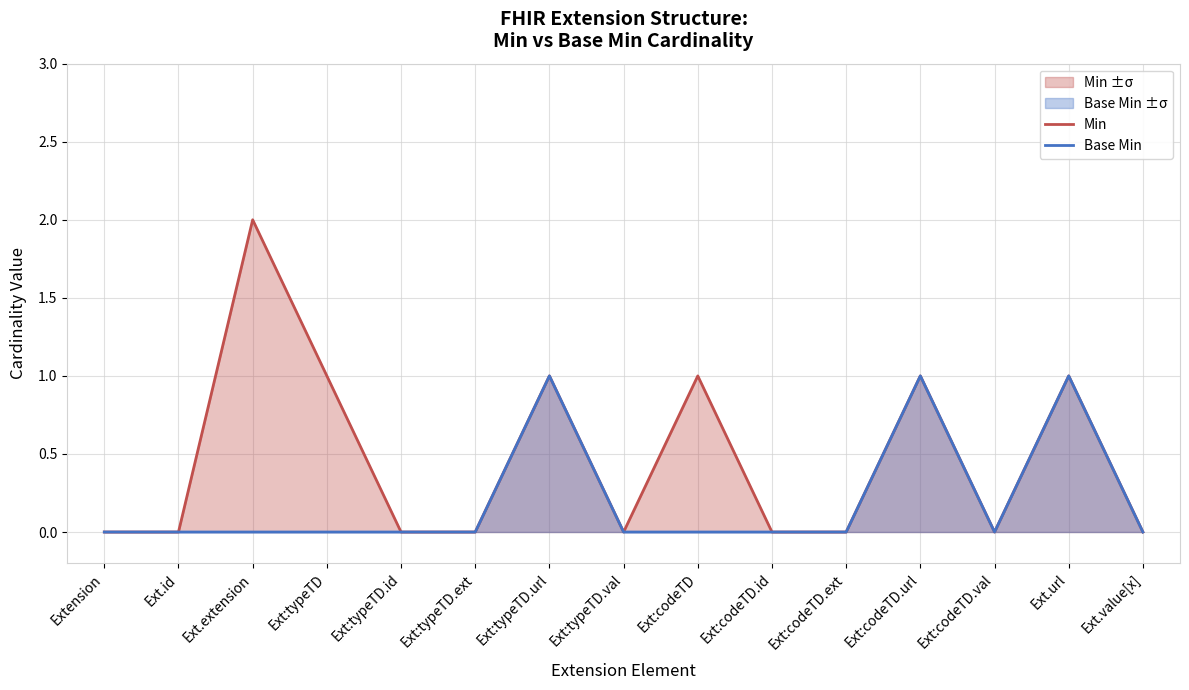

At which label is Base Min closest to 0?

Extension